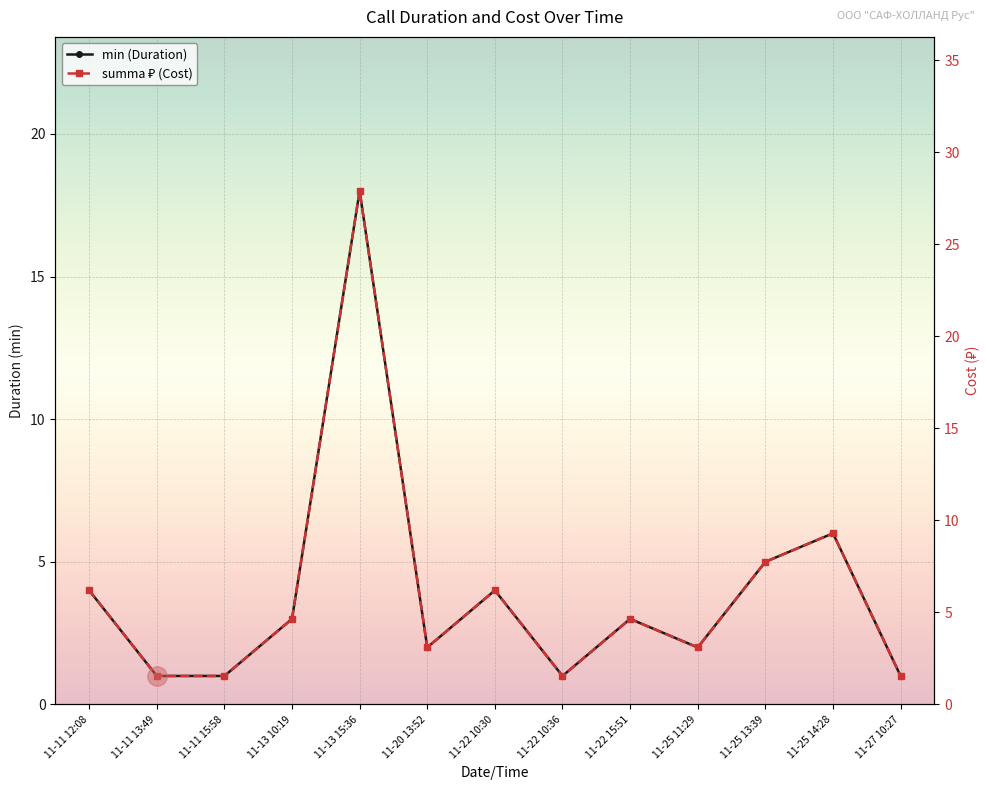

Between 11-11 15:58 and 11-25 13:39, which series saw the biggest shift?

summa ₽ (Cost)